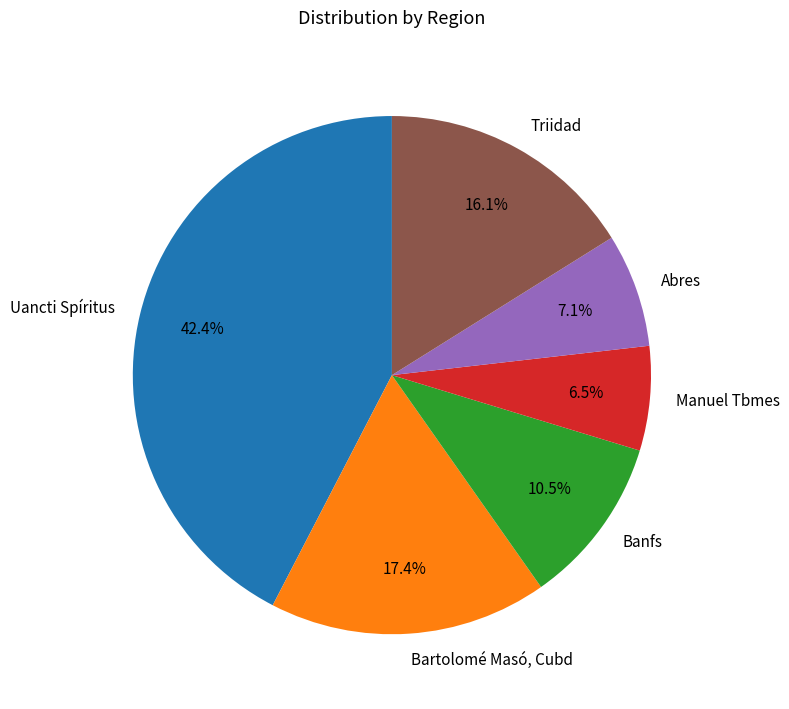

To the nearest percent, what is the difference between the Abres and Triidad slice percentages?

9%